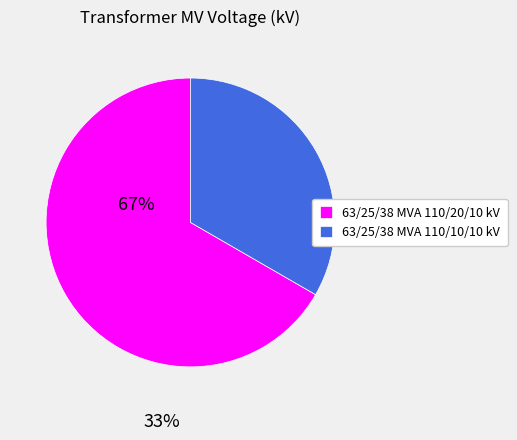

True or false: 63/25/38 MVA 110/10/10 kV accounts for 33% of the total.

True